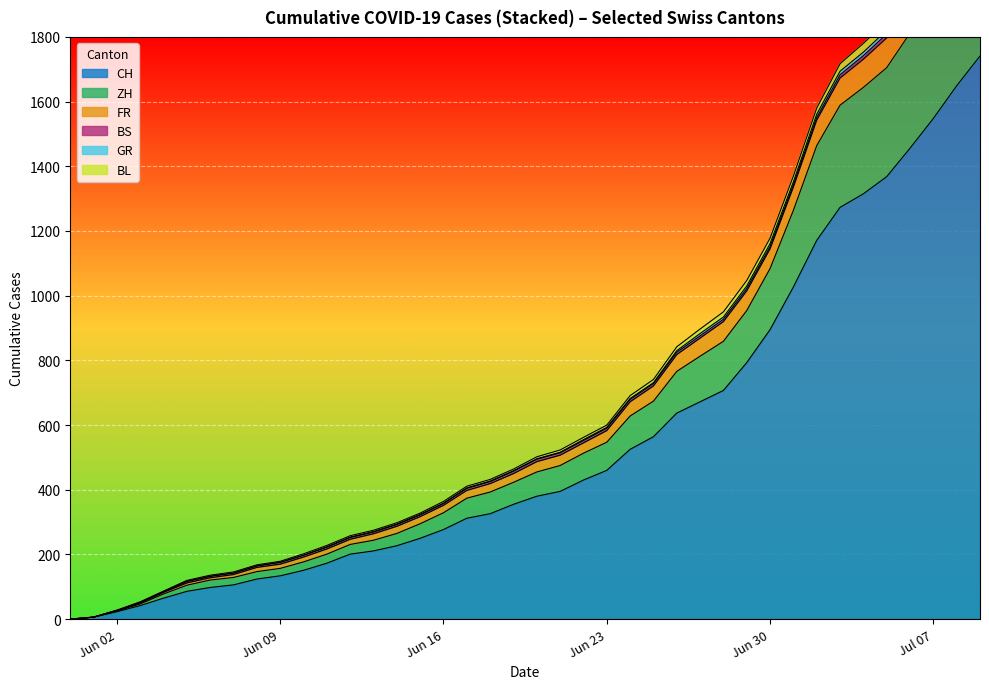

Rank the series at 2020-05-31 from lowest to highest value.

CH, ZH, FR, BS, GR, BL